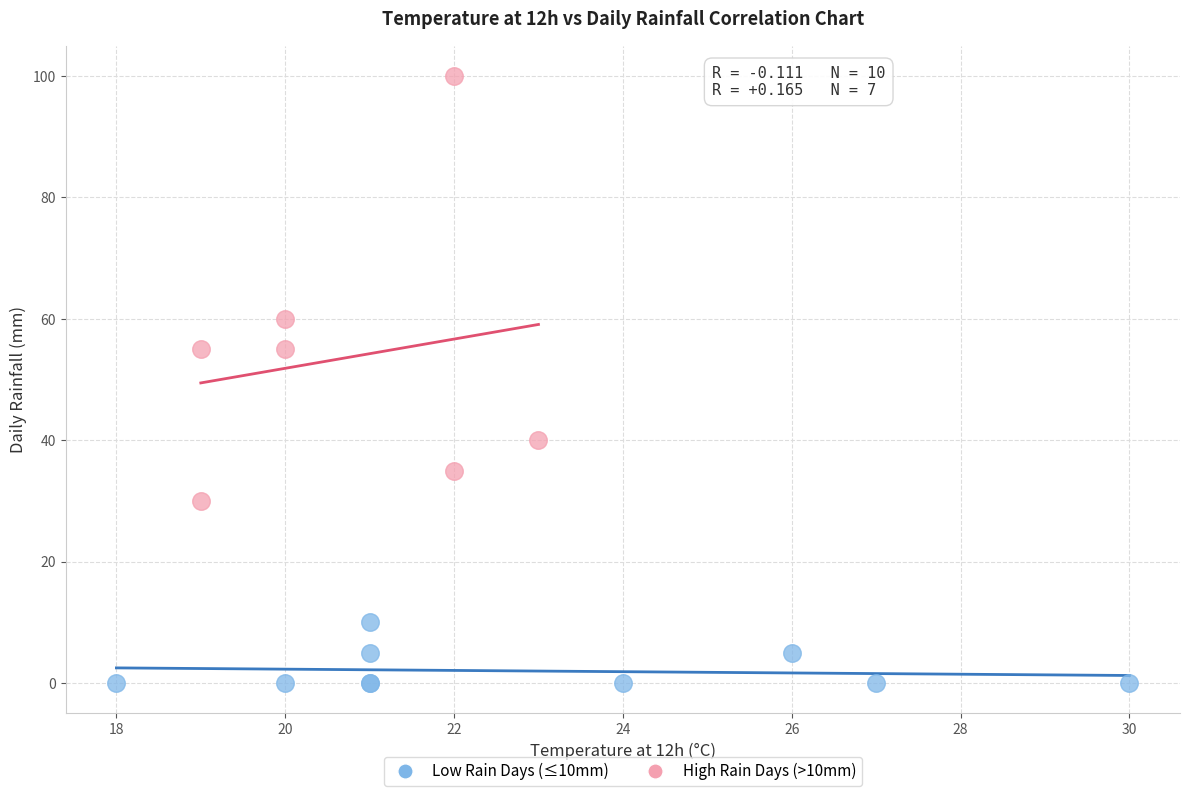

Which series reaches the minimum Y coordinate?

Low Rain Days (≤10mm)